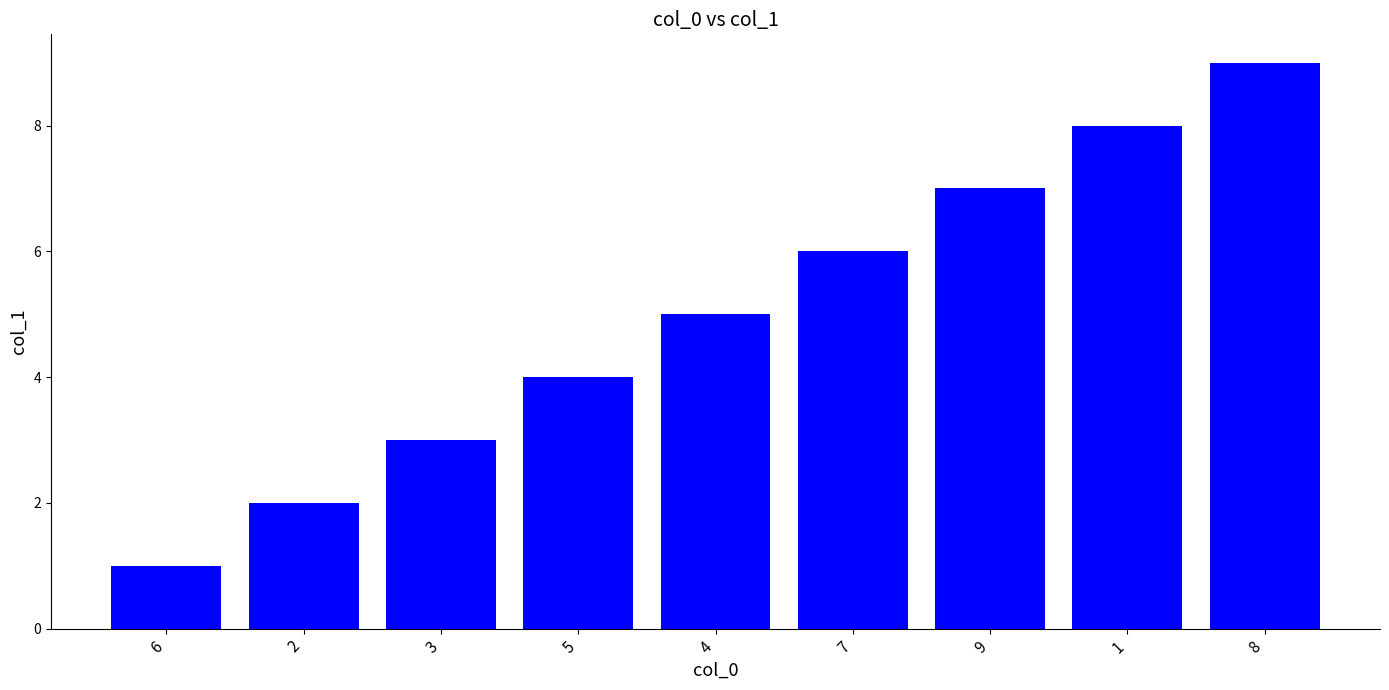

List the labels in order of value, largest first.

8, 1, 9, 7, 4, 5, 3, 2, 6